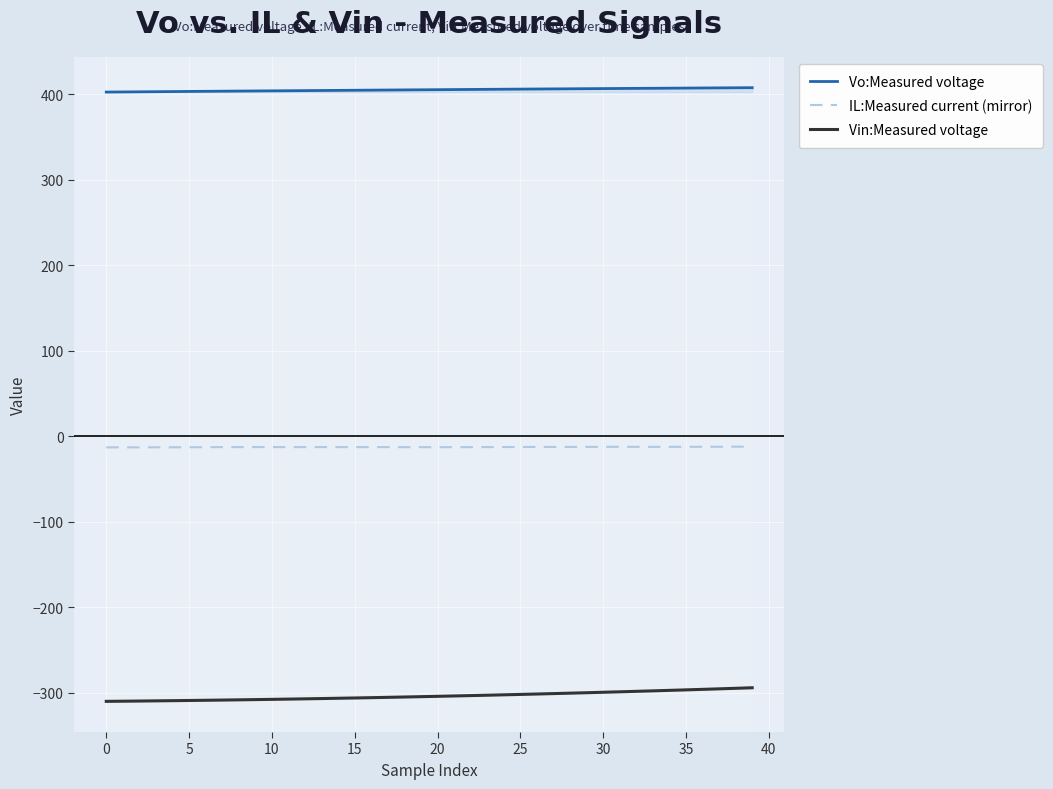

What is the highest value of the Vin:Measured voltage series?

-294.0